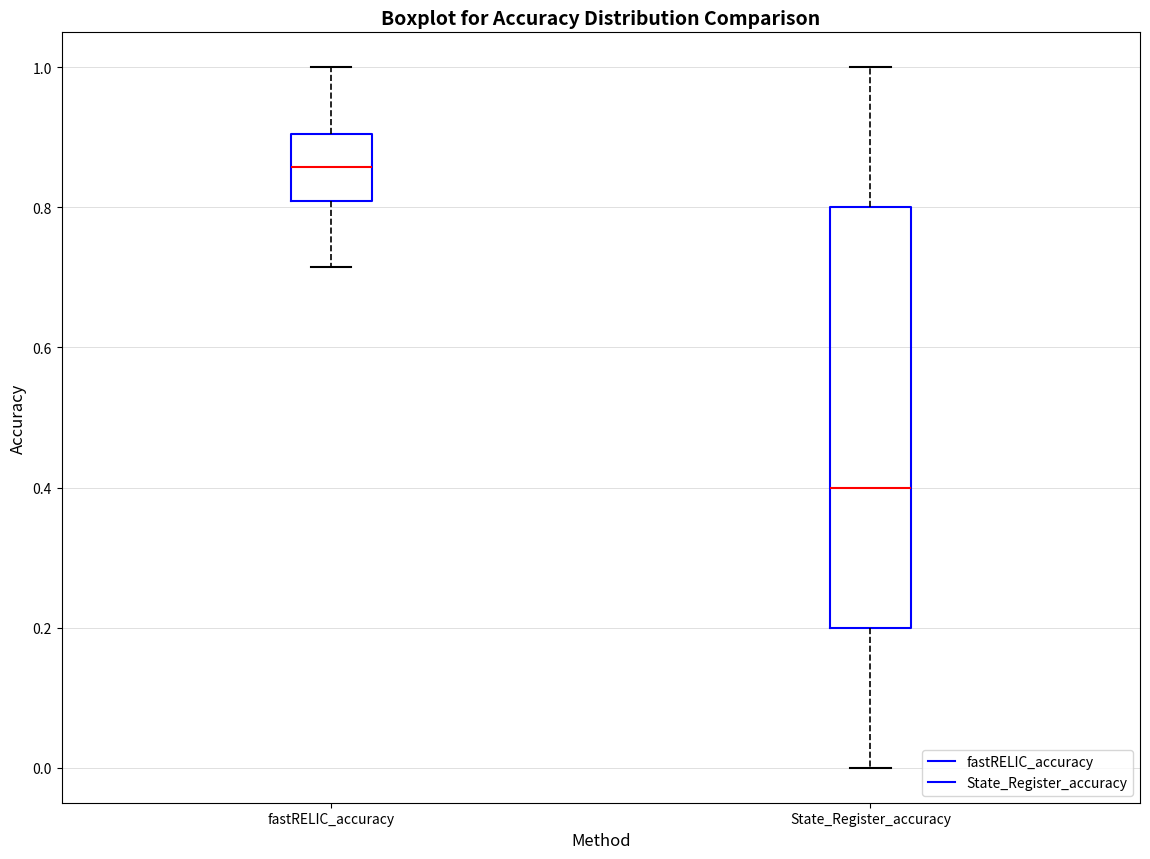

Where does the median line of the box for fastRELIC_accuracy sit on the y-axis? The values are not printed on the chart, so give them approximately, as read against the axis.

0.86